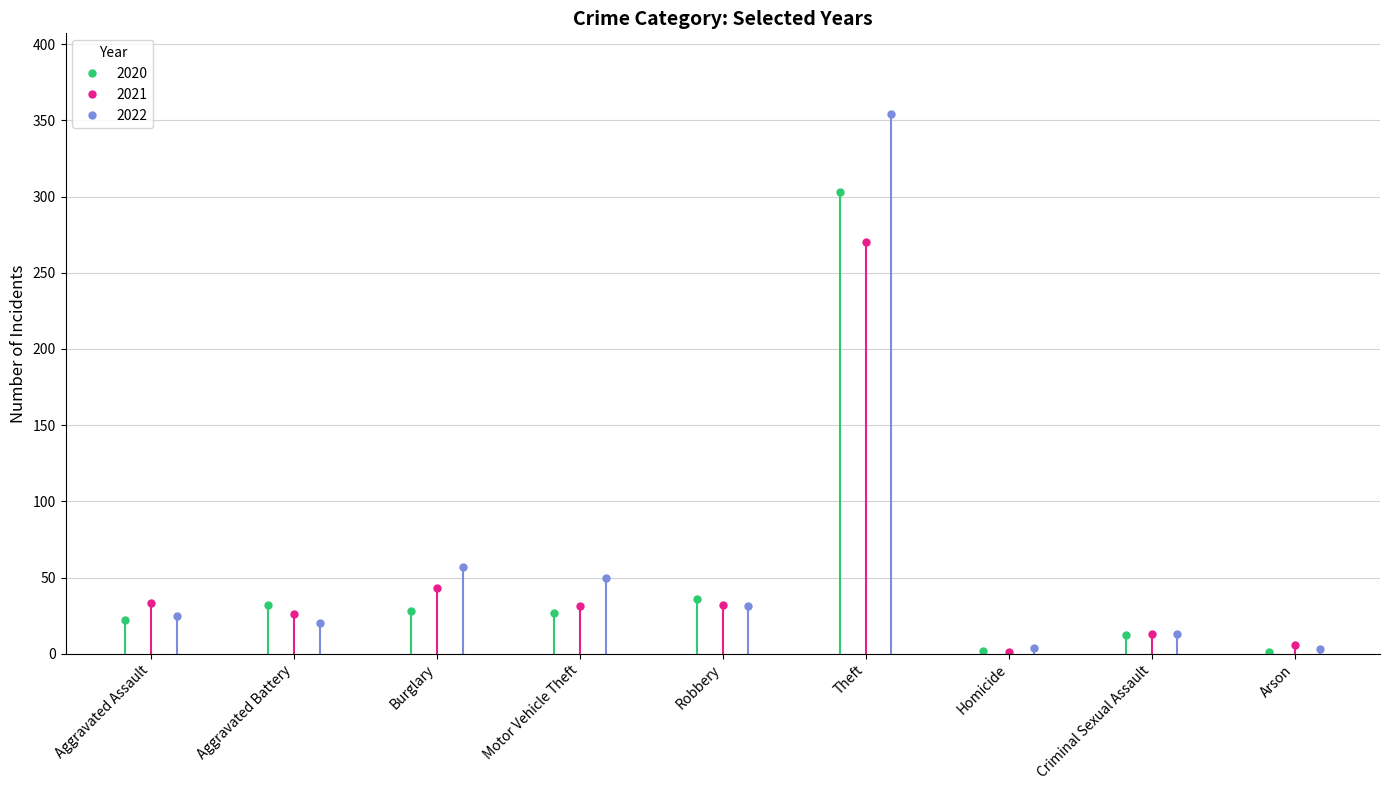

How many interior local peaks does the 2020 series have?

3